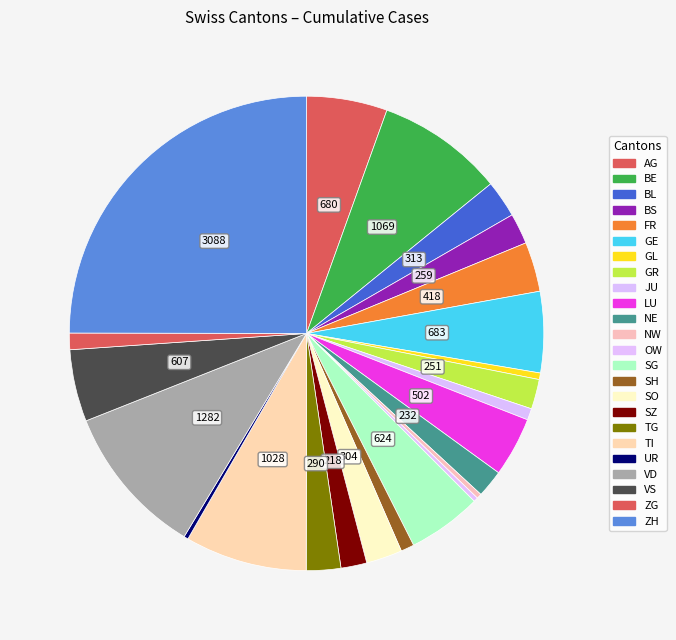

Does any single category account for the majority?

No